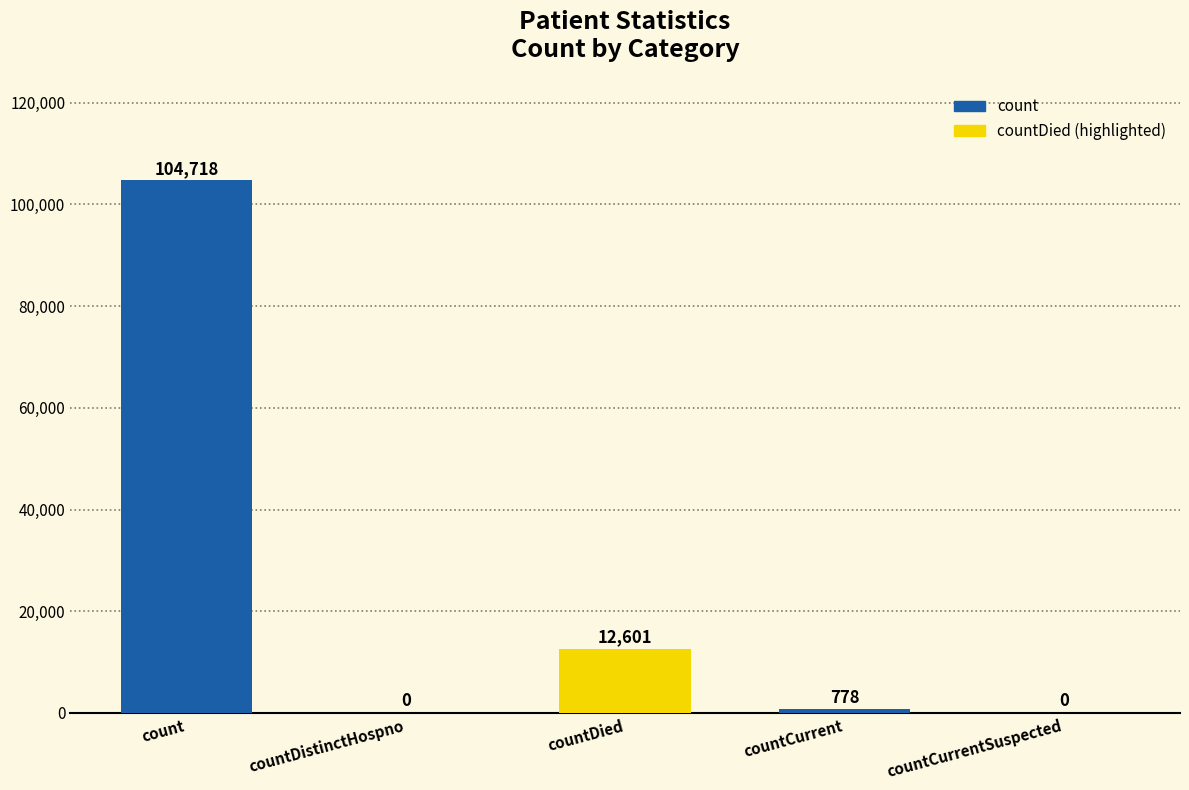

Count the number of categories in the chart.

5